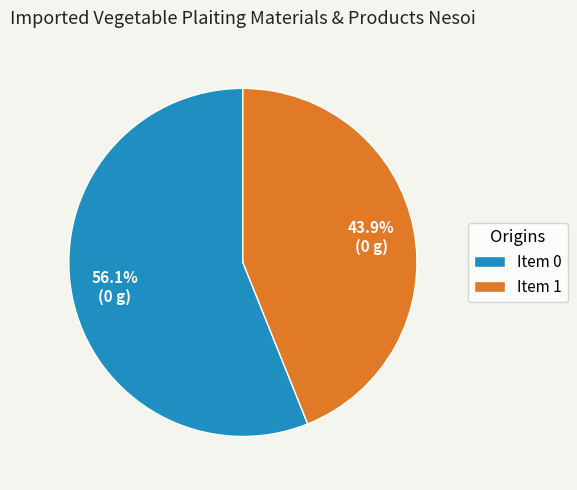

Is there any slice that represents more than half of the pie?

Yes